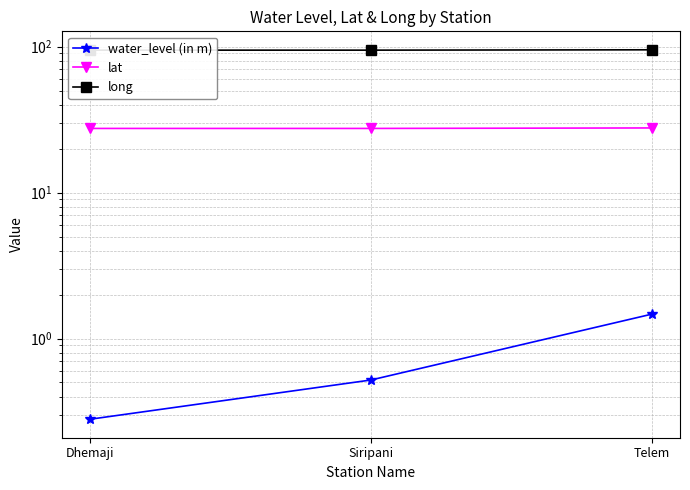

The value of water_level (in m) at Telem is 0.4. True or false?

False